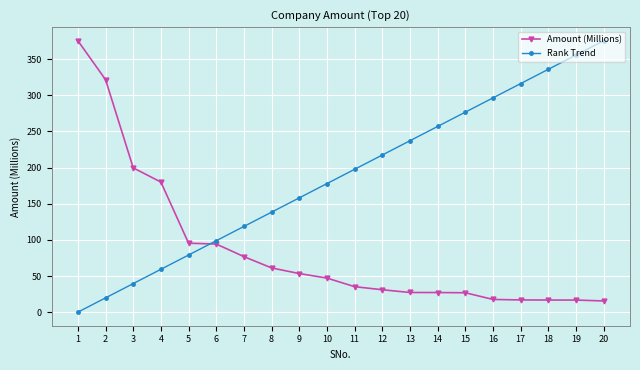

List the labels in order of Rank Trend value, smallest first.

1, 2, 3, 4, 5, 6, 7, 8, 9, 10, 11, 12, 13, 14, 15, 16, 17, 18, 19, 20